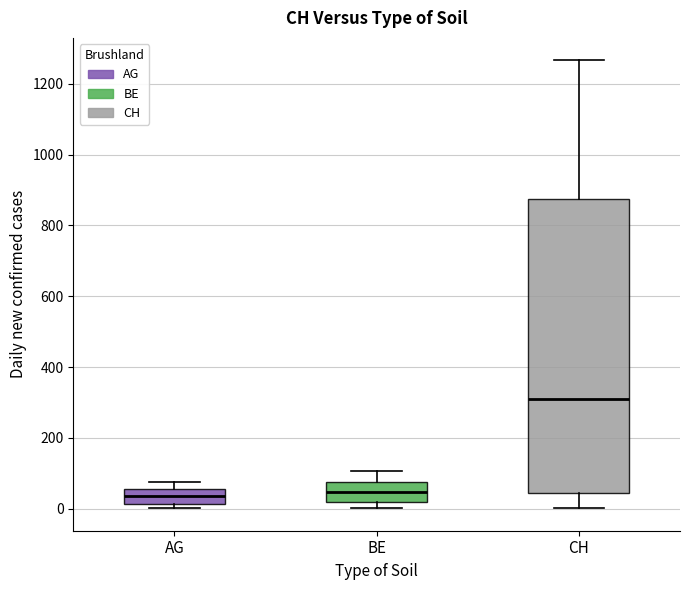

Which box's median line is the highest?

CH